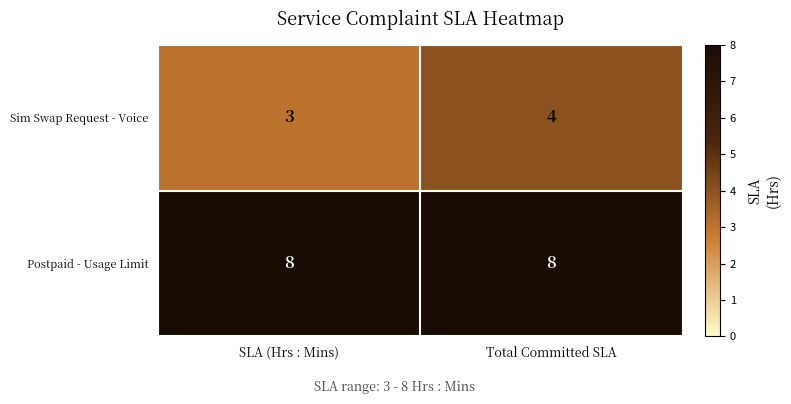

Between SLA (Hrs : Mins) and Total Committed SLA, which series saw the biggest shift?

Sim Swap Request - Voice